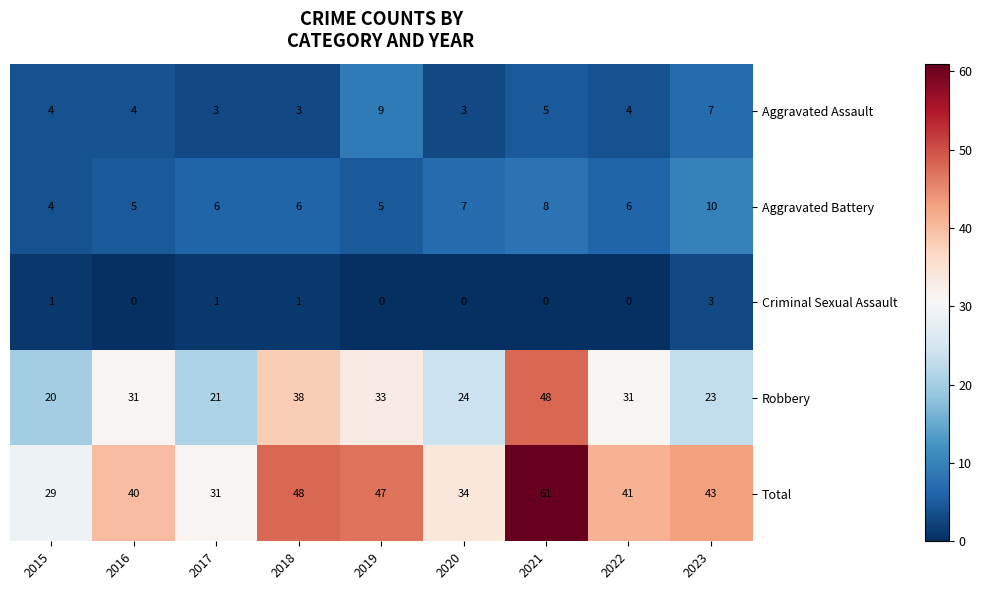

True or false: Criminal Sexual Assault has a value of 3 at 2023.

True